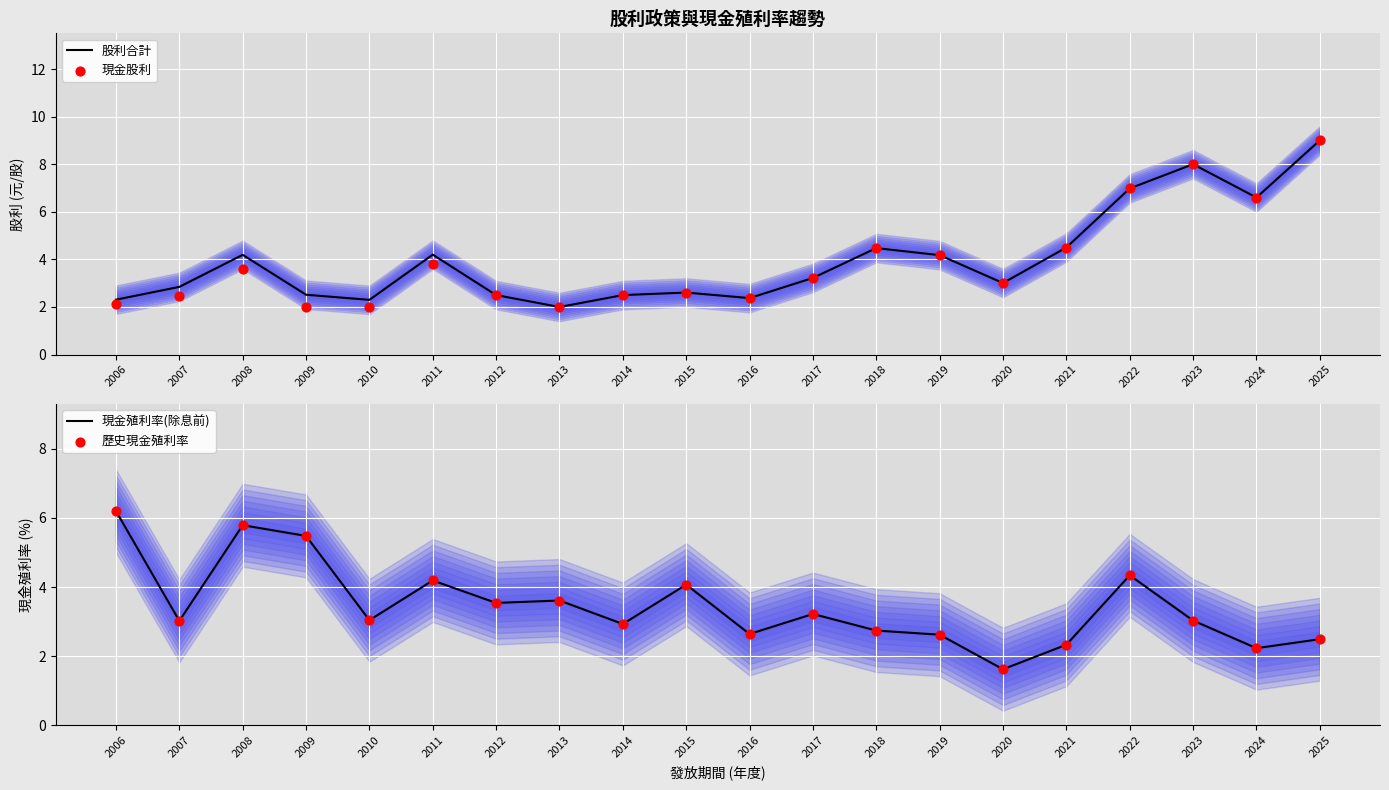

At which category is the sum across all series the highest?

2025